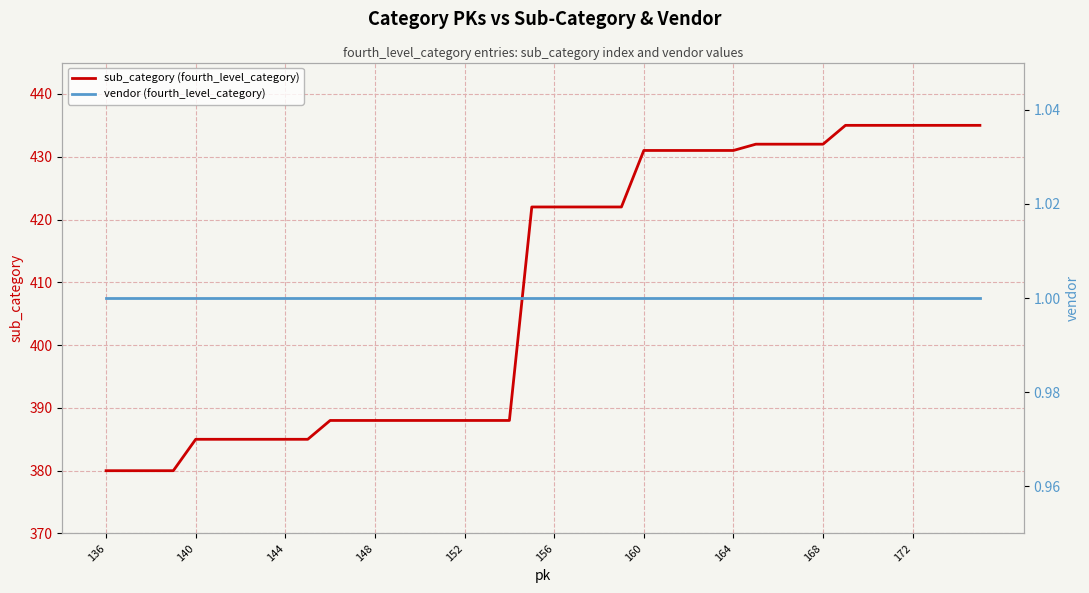

List the series in order of their peak value, highest first.

sub_category (fourth_level_category), vendor (fourth_level_category)